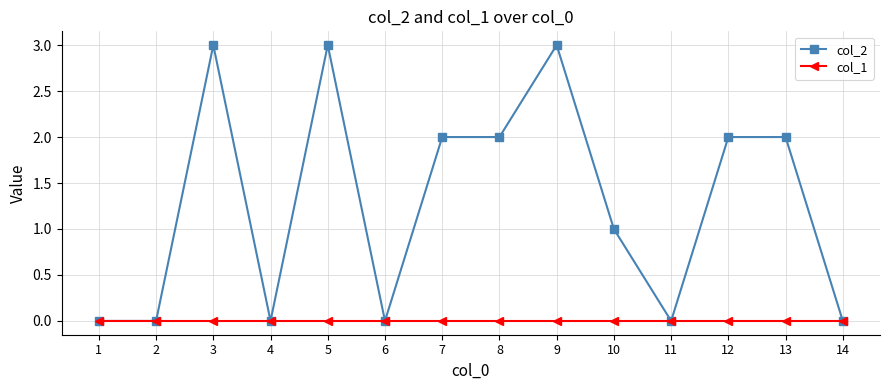

How many data points does each series have?

14